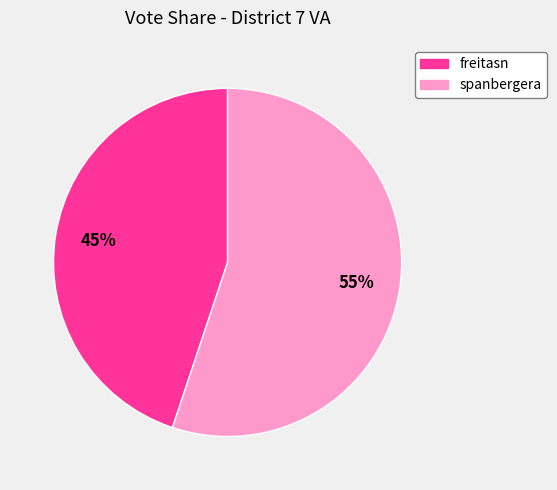

Is it true that freitasn is 31% of the pie?

False